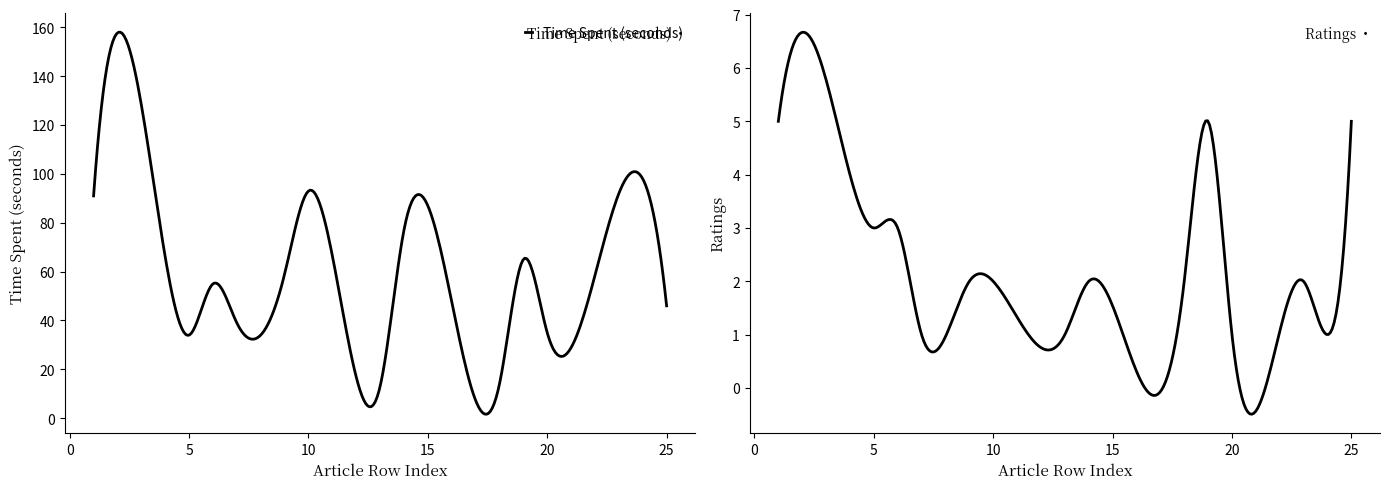

Is this an area chart (filled region under the line)?

No